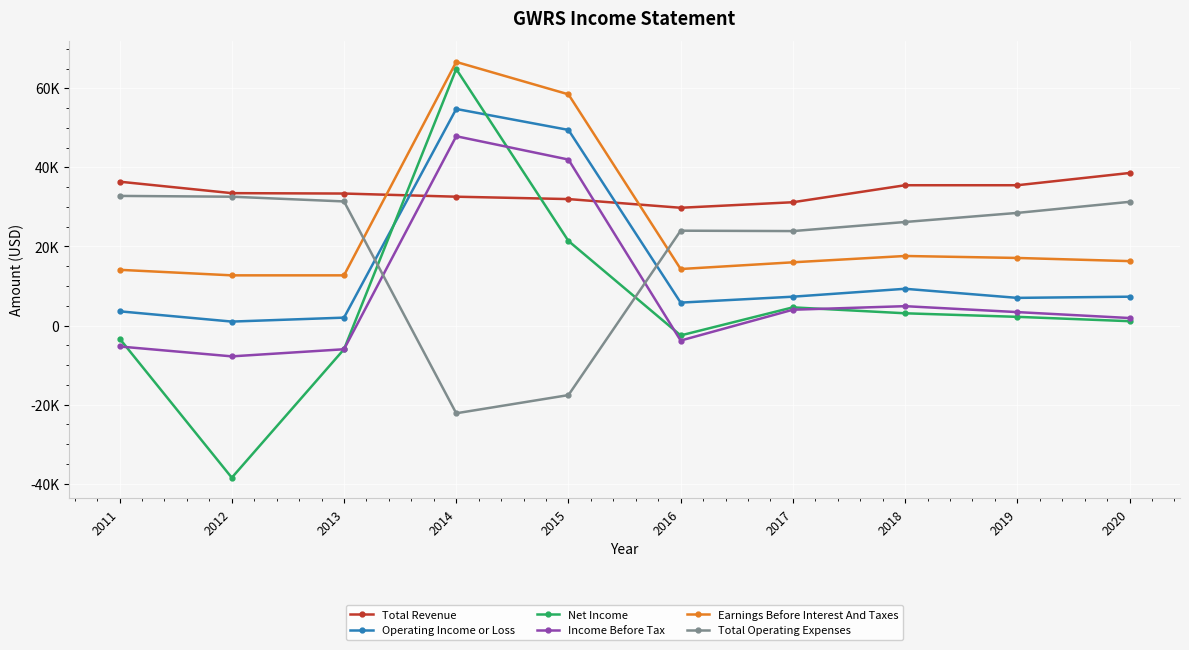

How many times do Total Operating Expenses and Operating Income or Loss cross each other?

2